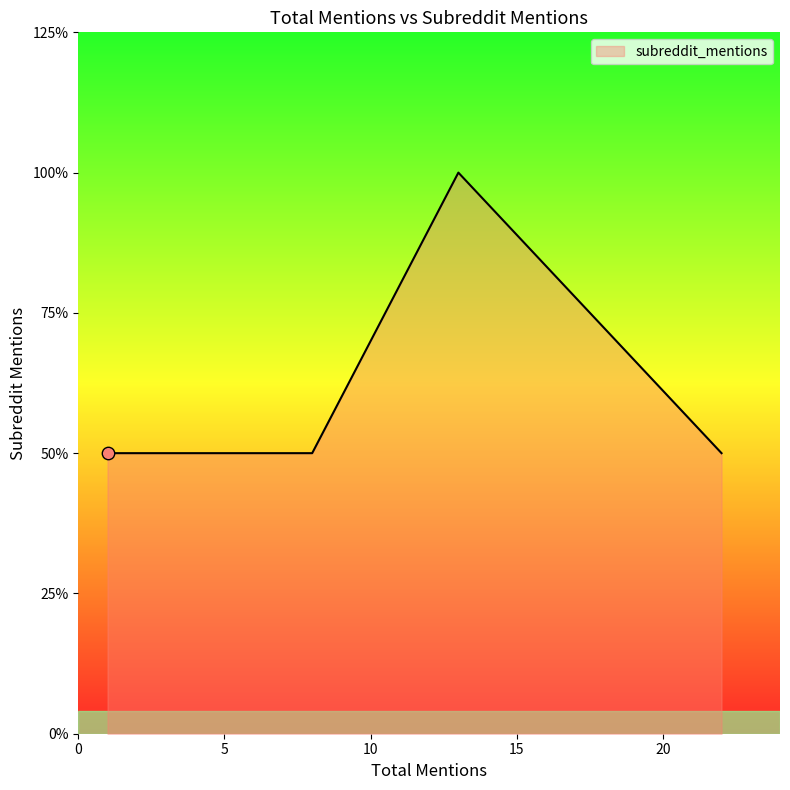

Approximately how many times larger is the value at 5 compared to 2?

1.0